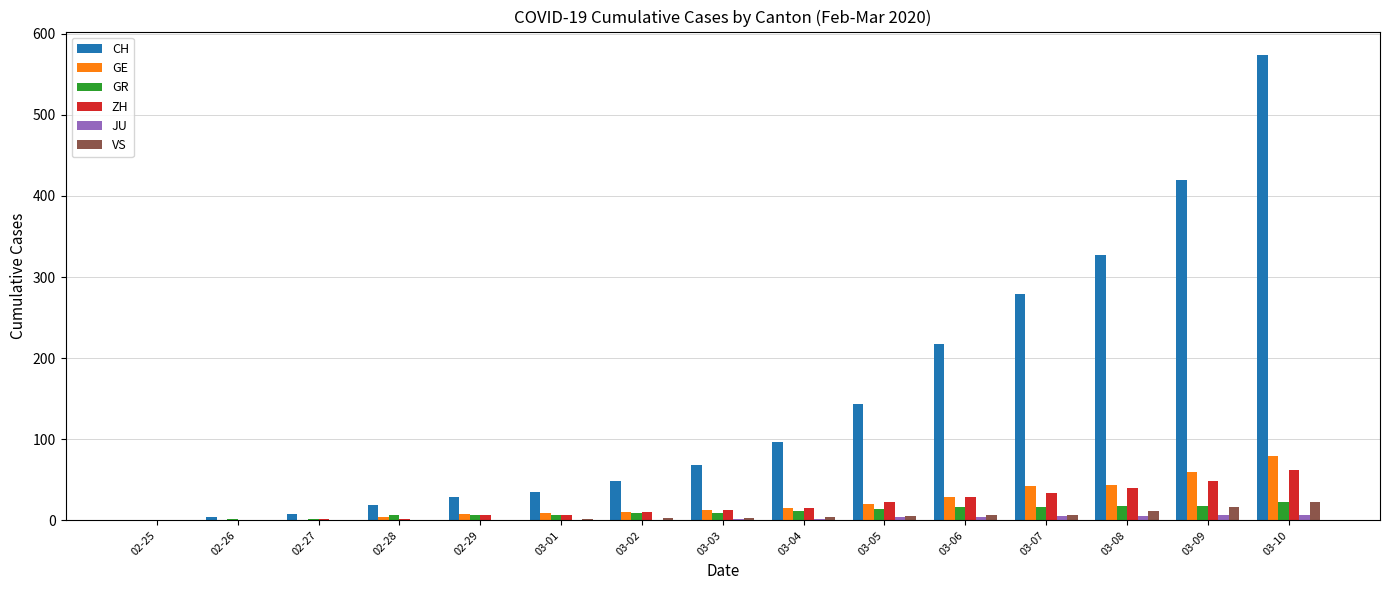

What is the difference between the ZH values at 02-27 and 03-07?

32